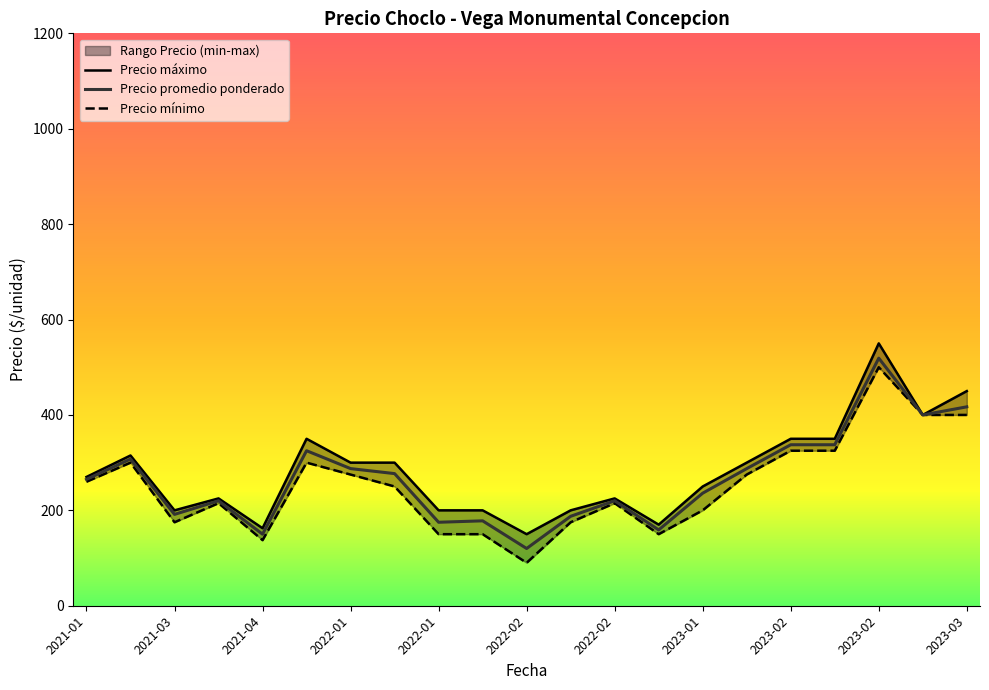

True or false: Precio máximo has more than 2 interior local peaks.

True